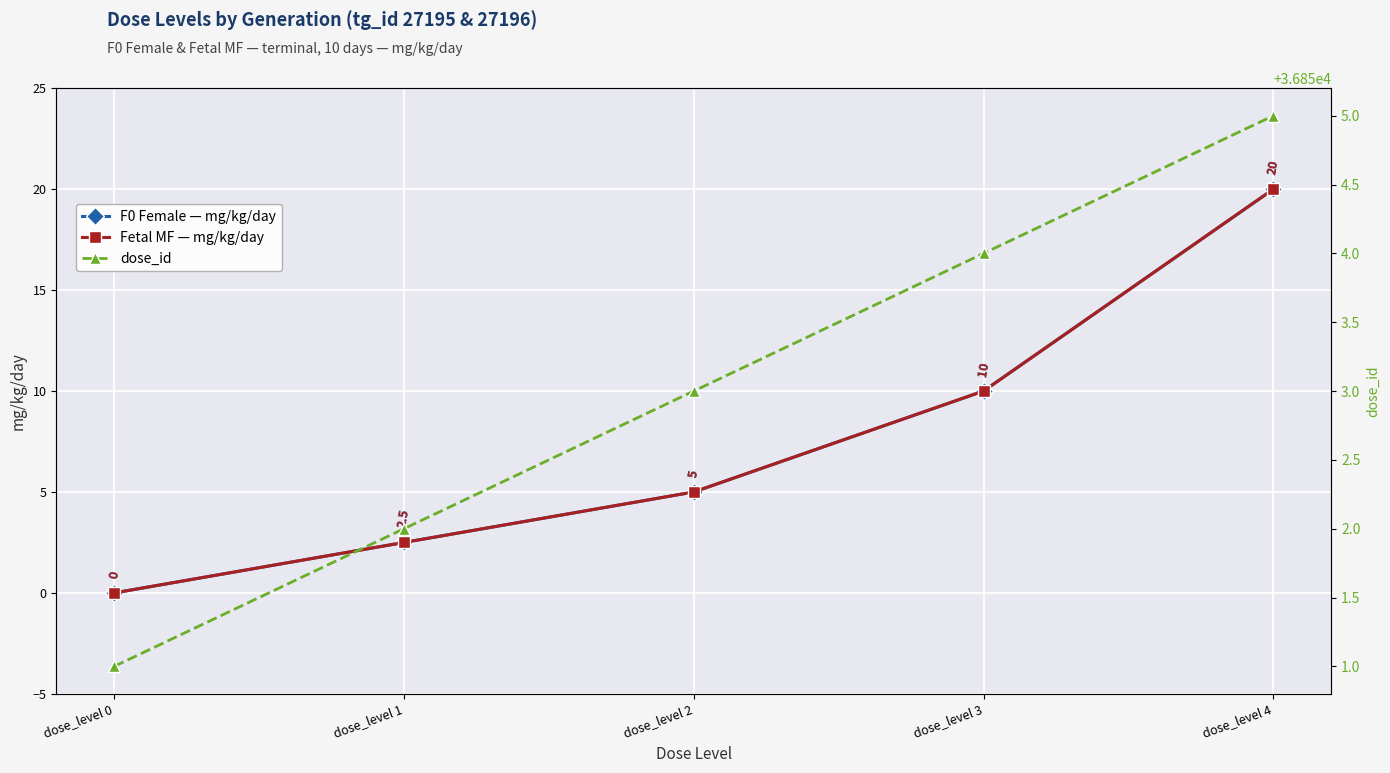

What are all the series names shown in the legend?

F0 Female — mg/kg/day, Fetal MF — mg/kg/day, dose_id